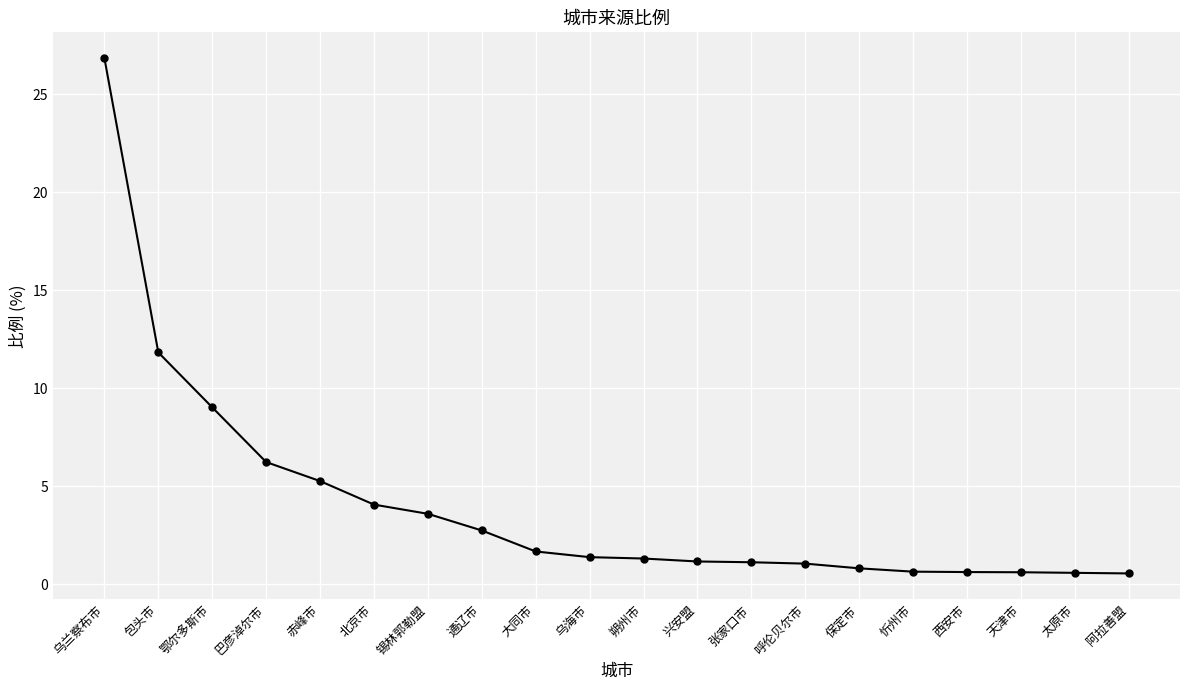

What is the sum of the values at 保定市 and 朔州市?

2.1